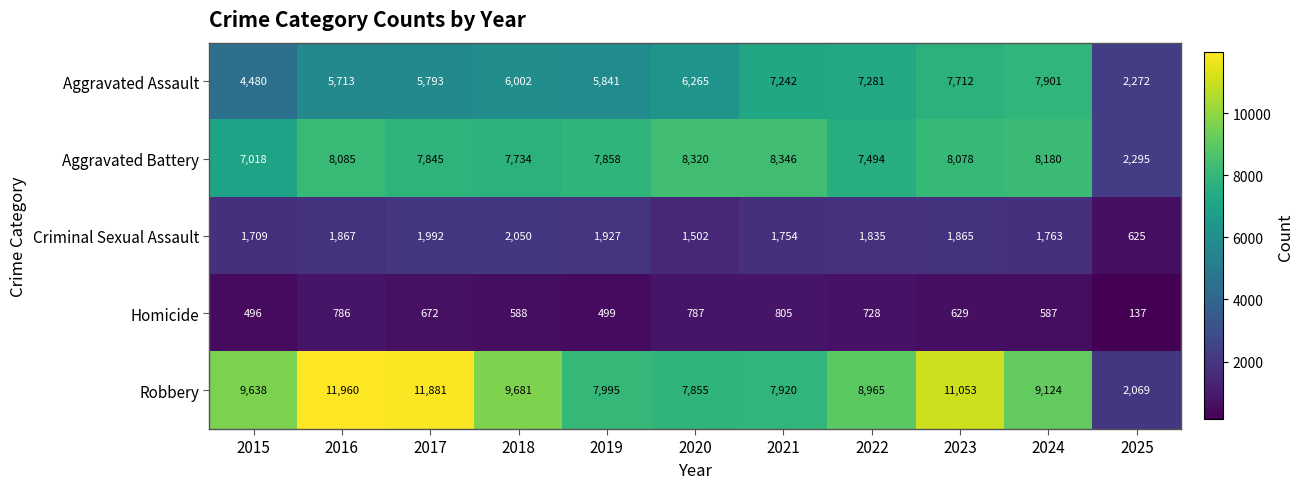

At which category does the chart reach its minimum across all series?

2025